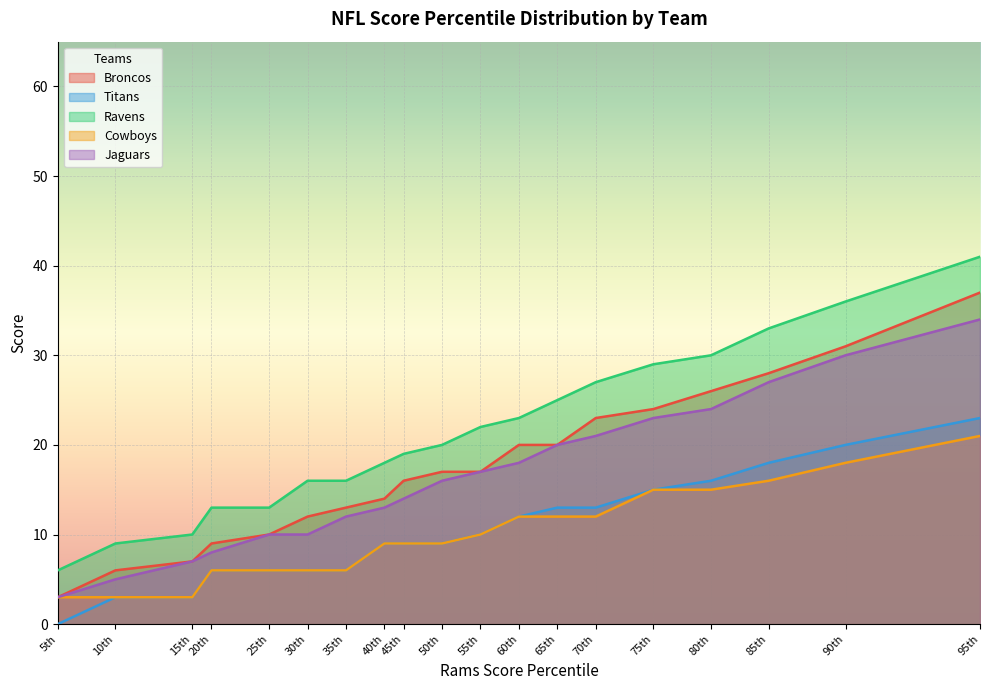

Is it true that Cowboys equals 10 at 55th?

True